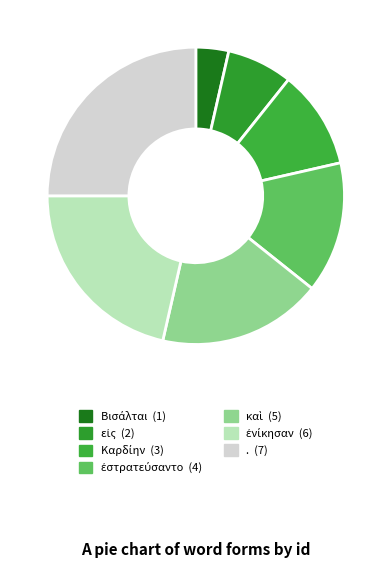

Is . the majority of the pie?

No